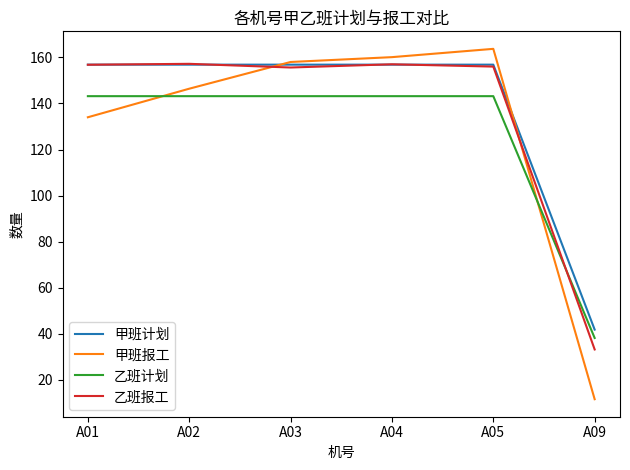

At how many categories does at least one series exceed 98?

5